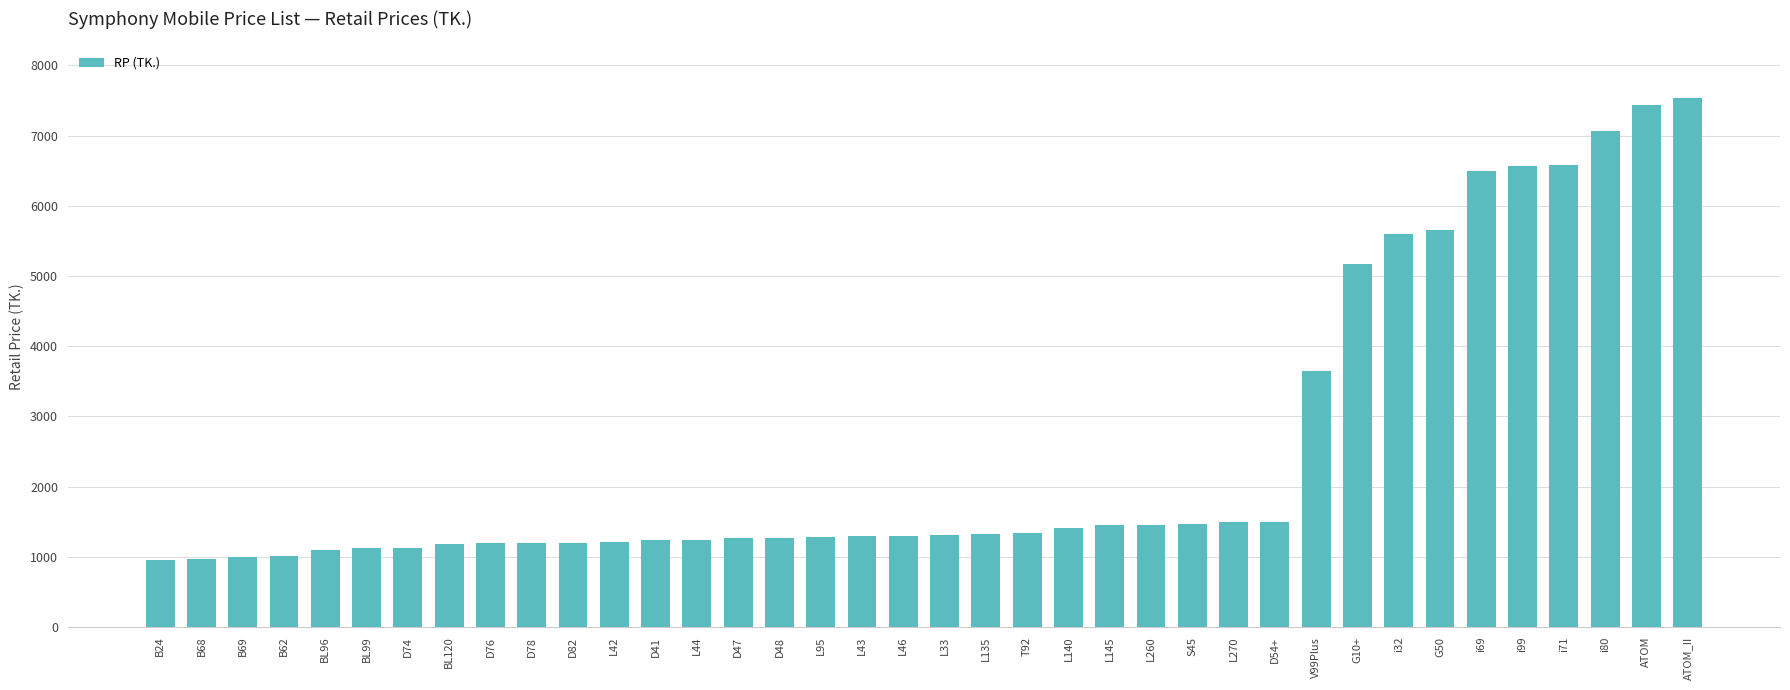

What is the ratio of the value at G50 to the value at i80?

0.8